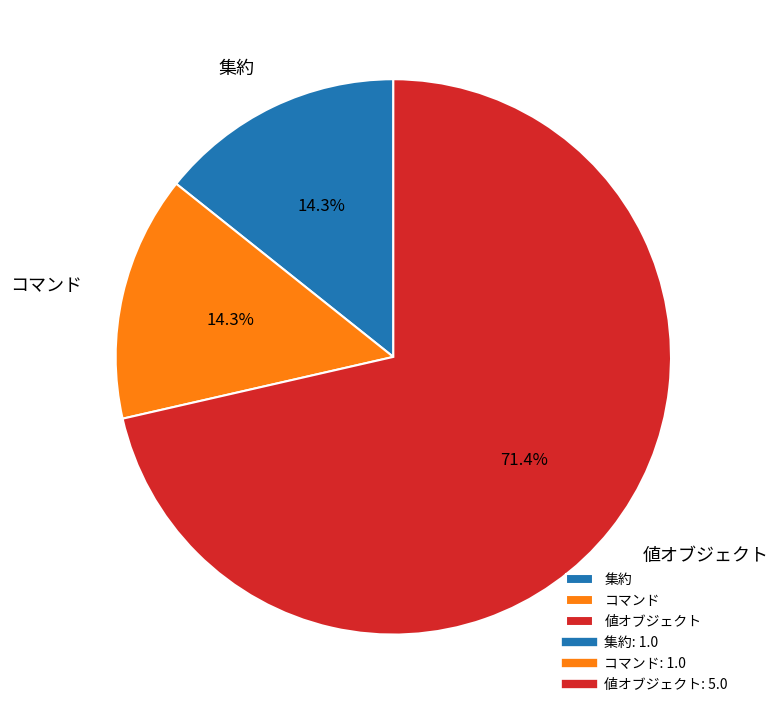

Which slice is the largest?

値オブジェクト